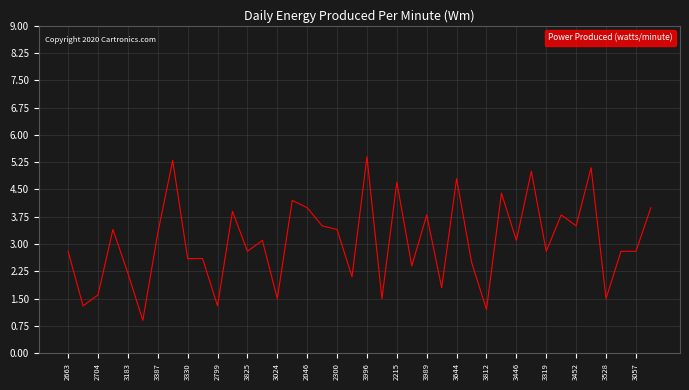

What is the difference between the maximum and minimum values?

4.5